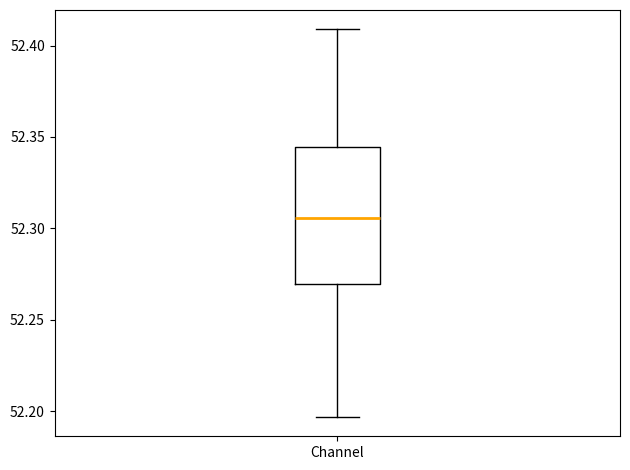

Transcribe this box plot: give where the median line is, the range the box spans, and where the two whiskers end, as read against the y-axis. The values are not printed on the chart, so give them approximately, as read against the axis.

median 52.305, box 52.270 to 52.345, whiskers 52.195 to 52.410